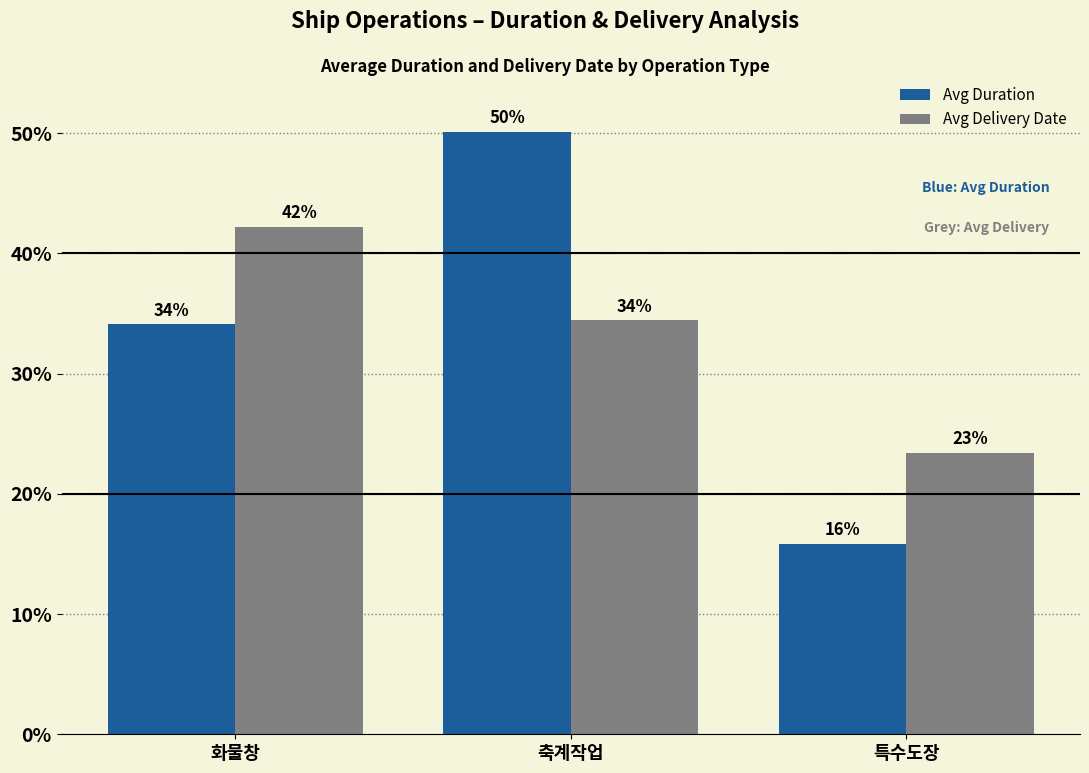

Is it true that Avg Delivery Date equals 5.8 at 특수도장?

False